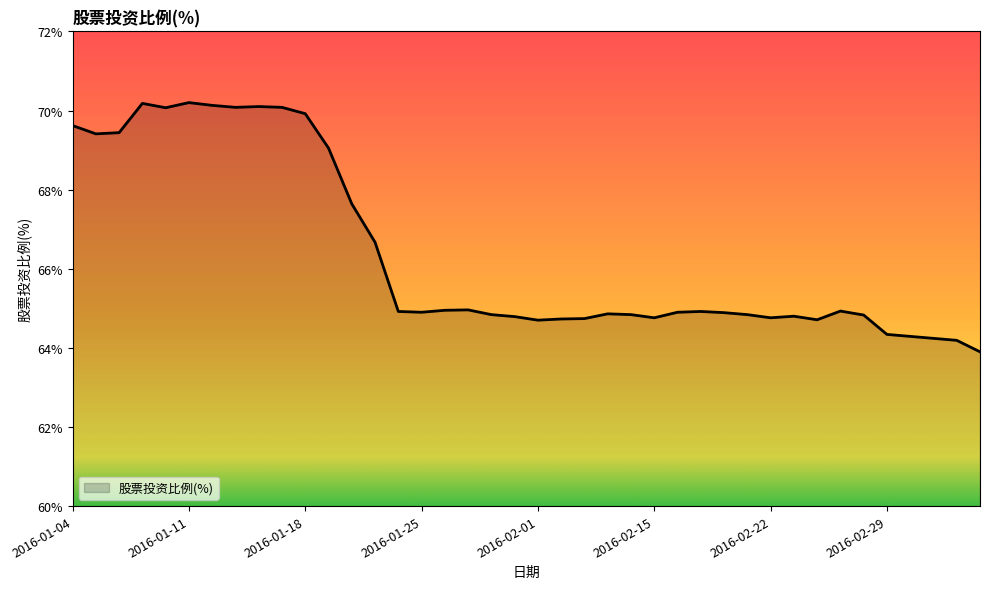

What is the smallest value displayed?

63.9